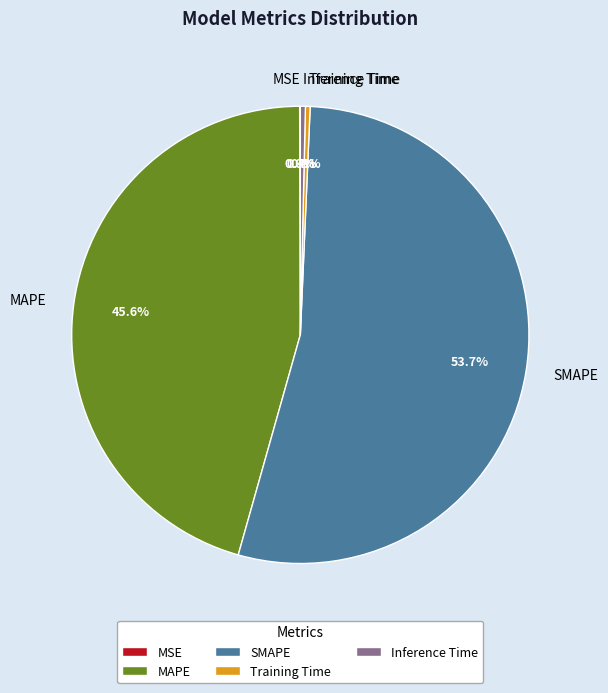

To the nearest percent, what is the average slice percentage?

20%